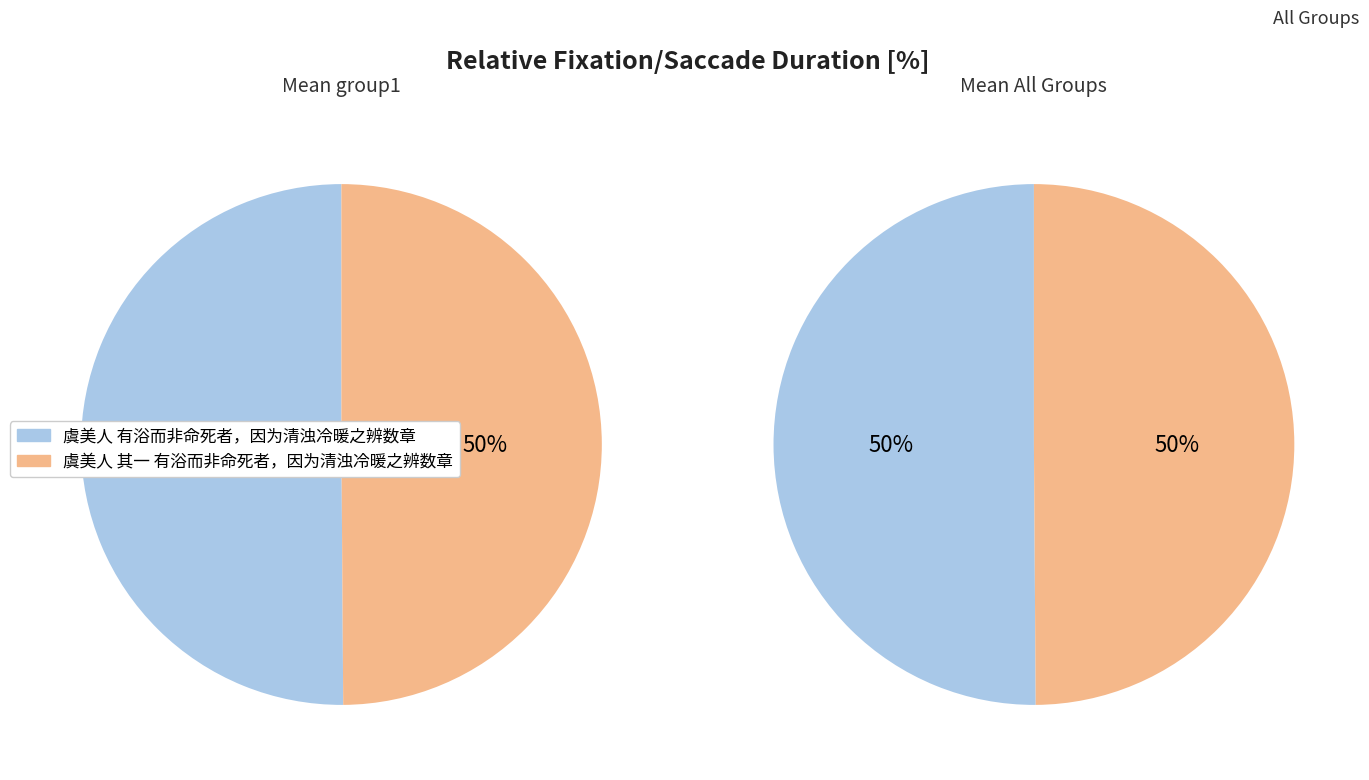

Which category accounts for the majority?

虞美人 有浴而非命死者，因为清浊冷暖之辨数章